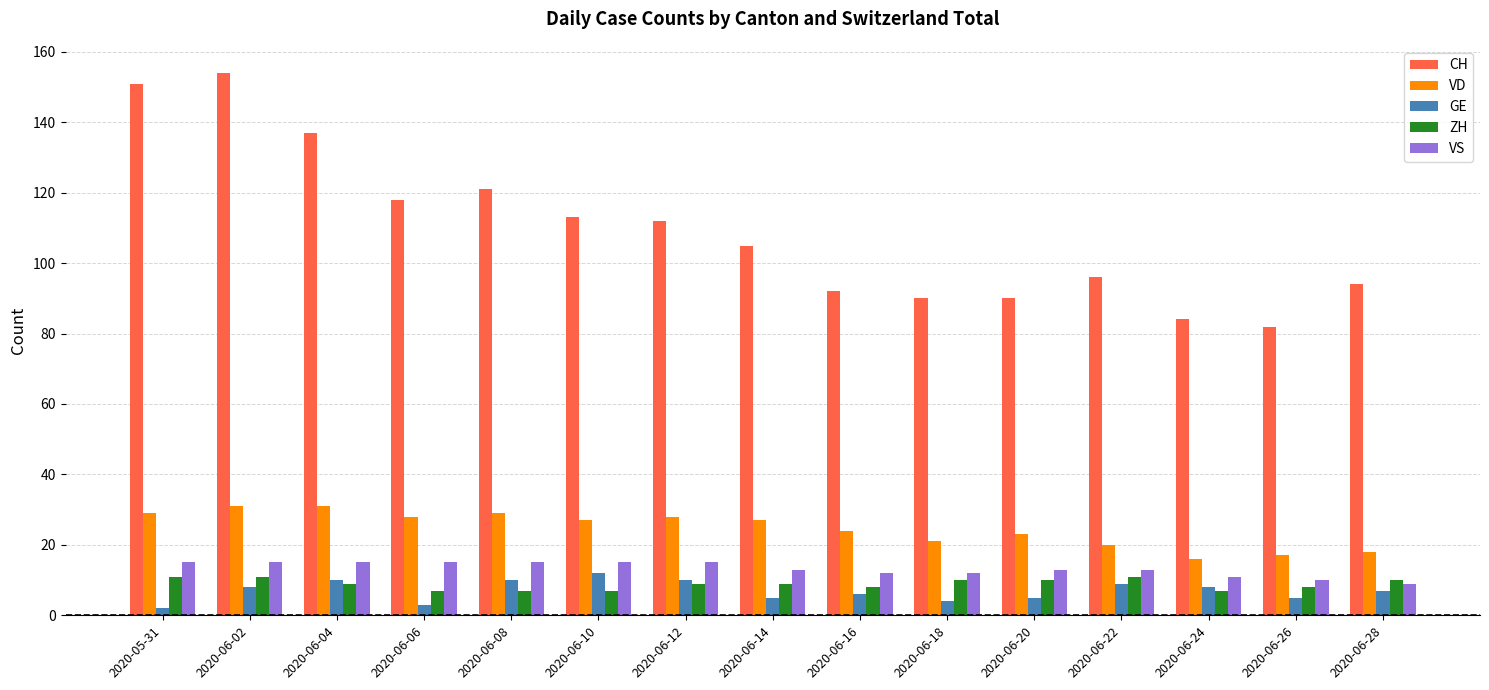

At 2020-06-14, list the series in order from smallest to largest.

GE, ZH, VS, VD, CH